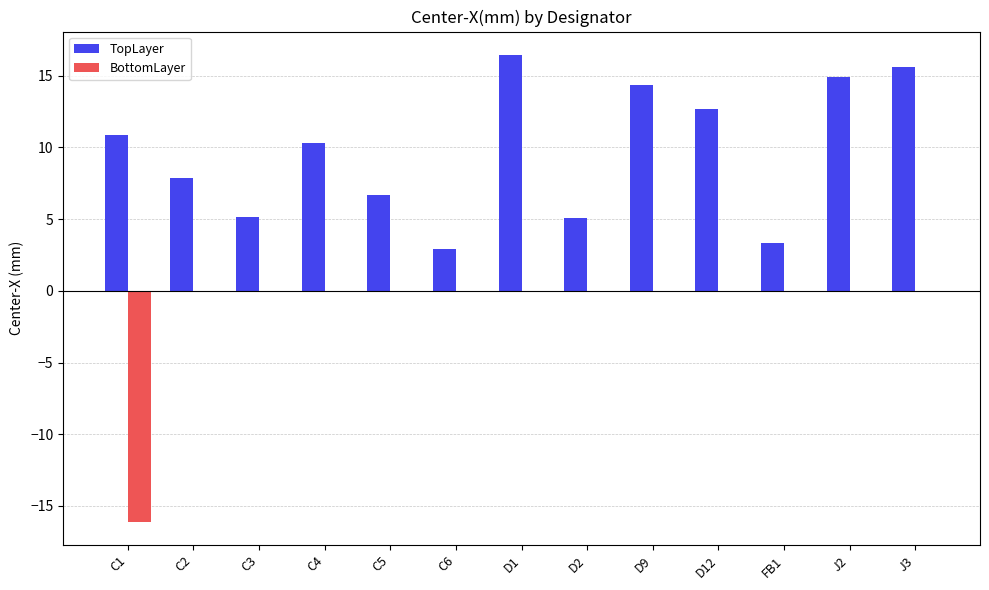

True or false: TopLayer has a value of 5.1 at C3.

True